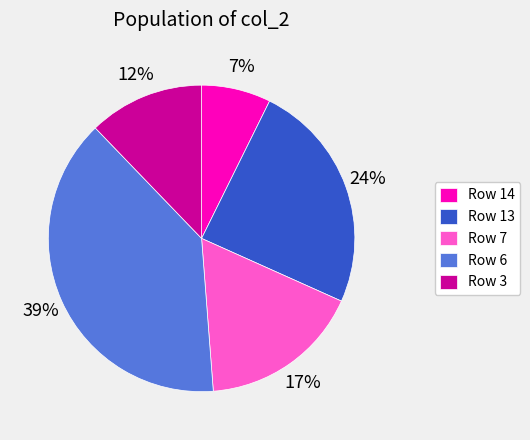

Do Row 6 and Row 14 together represent more than half of the pie?

No